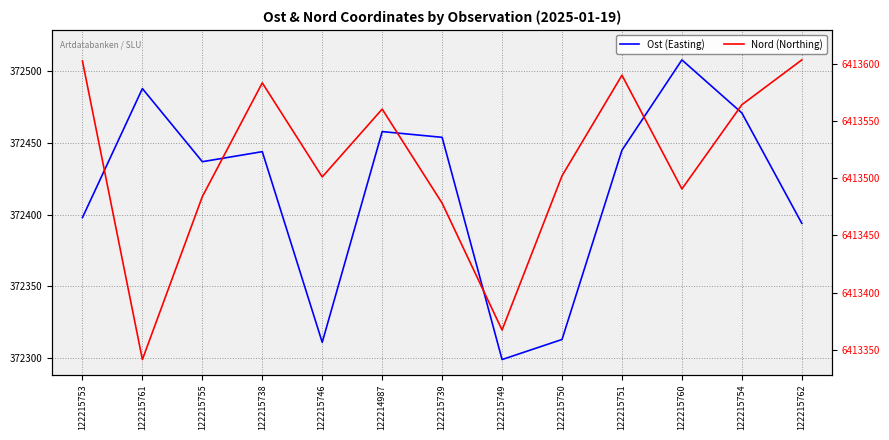

Between 122215754 and 122215753, which is larger?

122215754